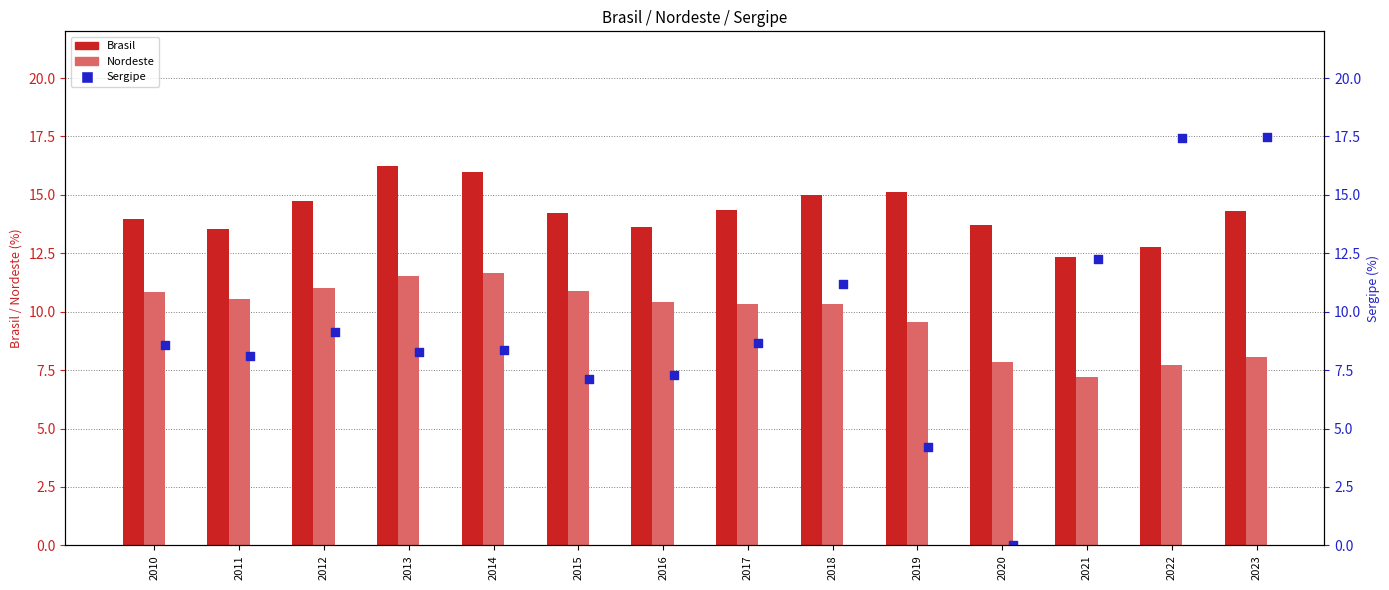

What is the total value across all series at 2013?

36.0